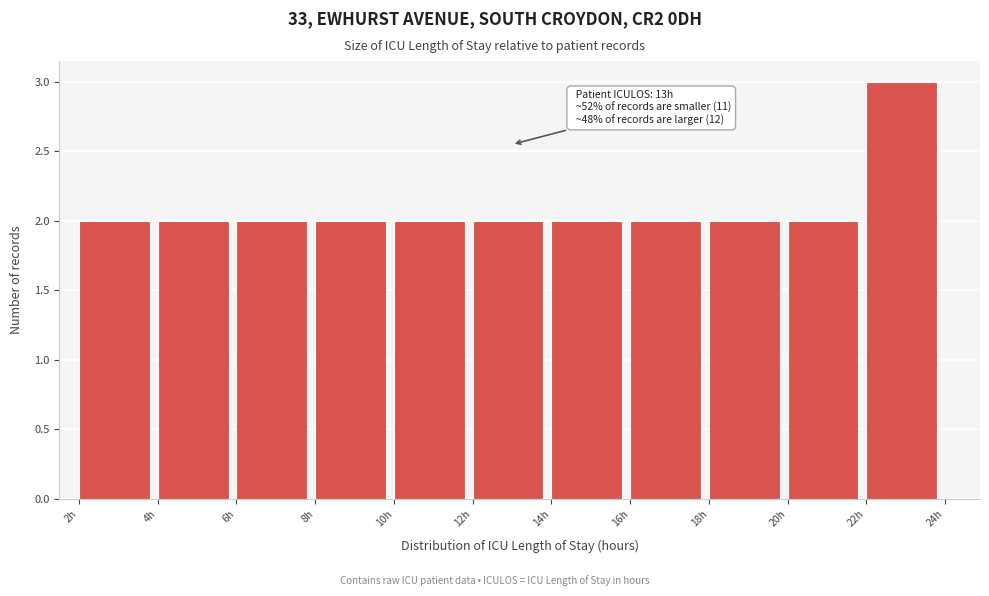

Over which range of the x-axis is the bar tallest?

22 to 24